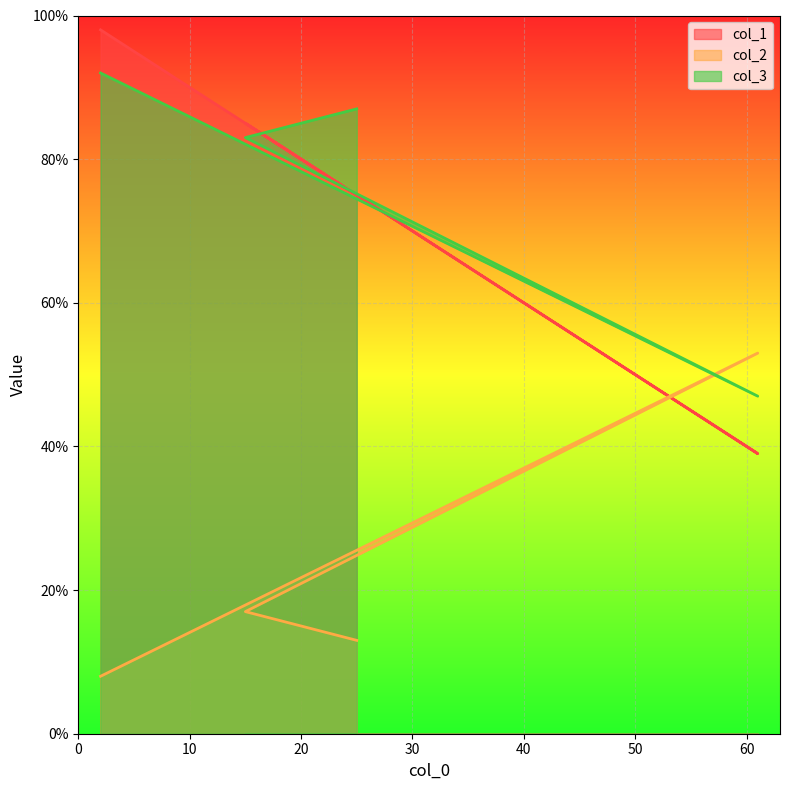

At which label does col_2 reach its minimum?

2